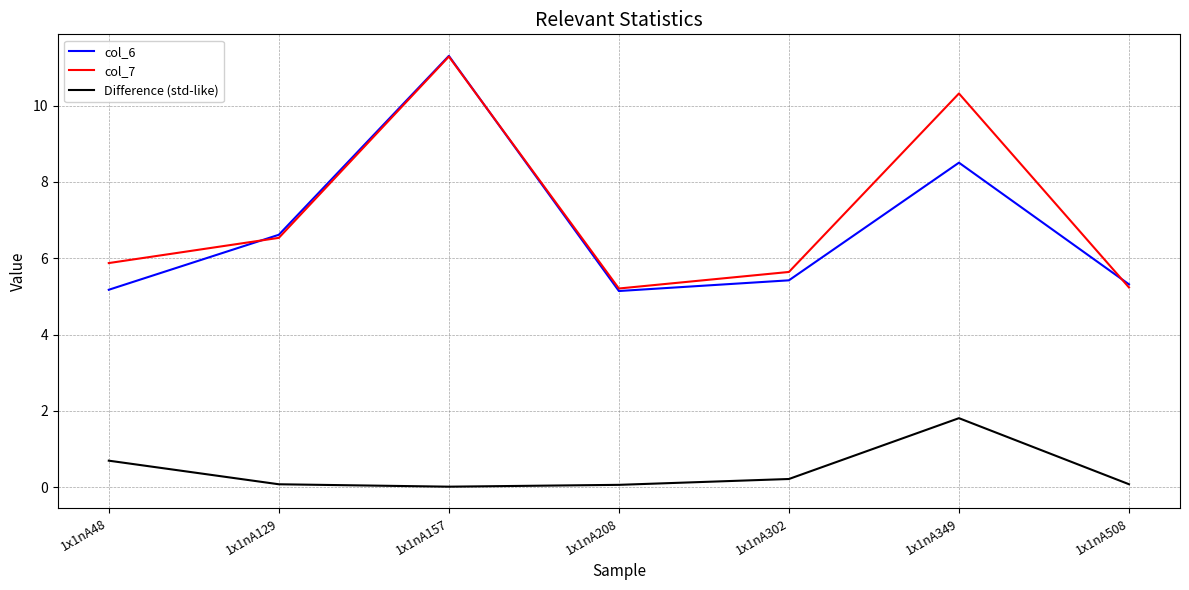

True or false: Difference (std-like) and col_7 cross at least once.

False